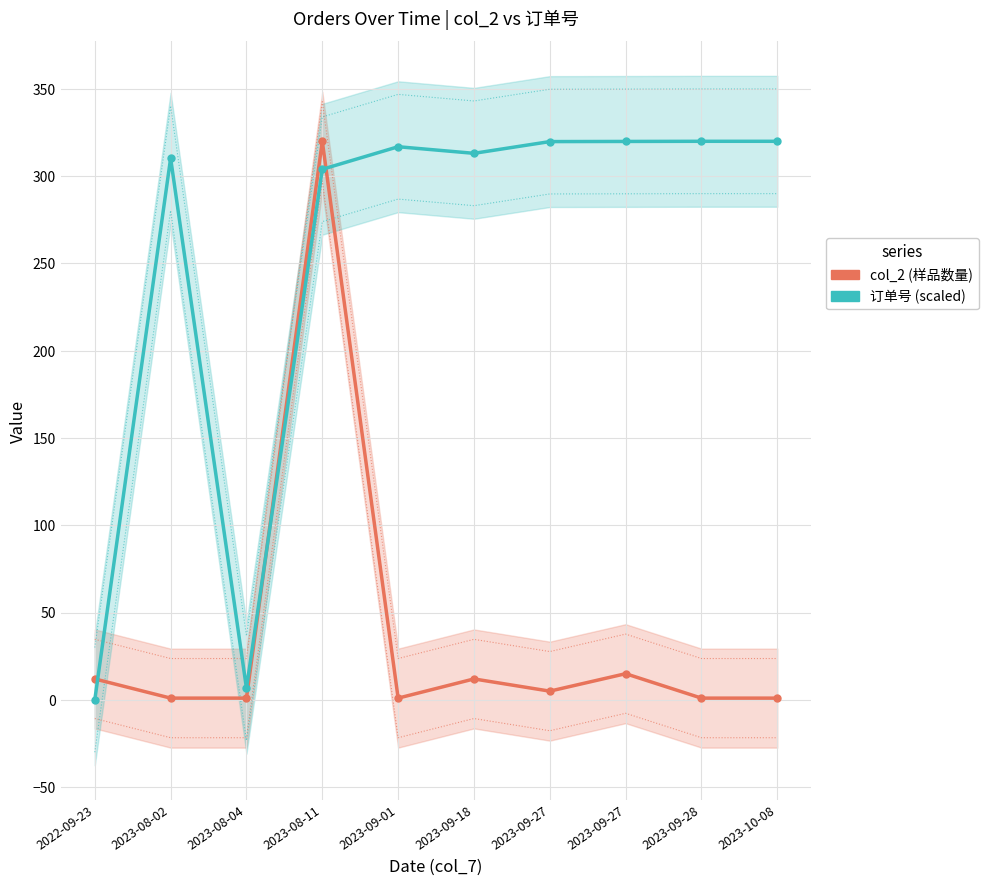

What is the average value of the col_2 (样品数量) series?

36.9